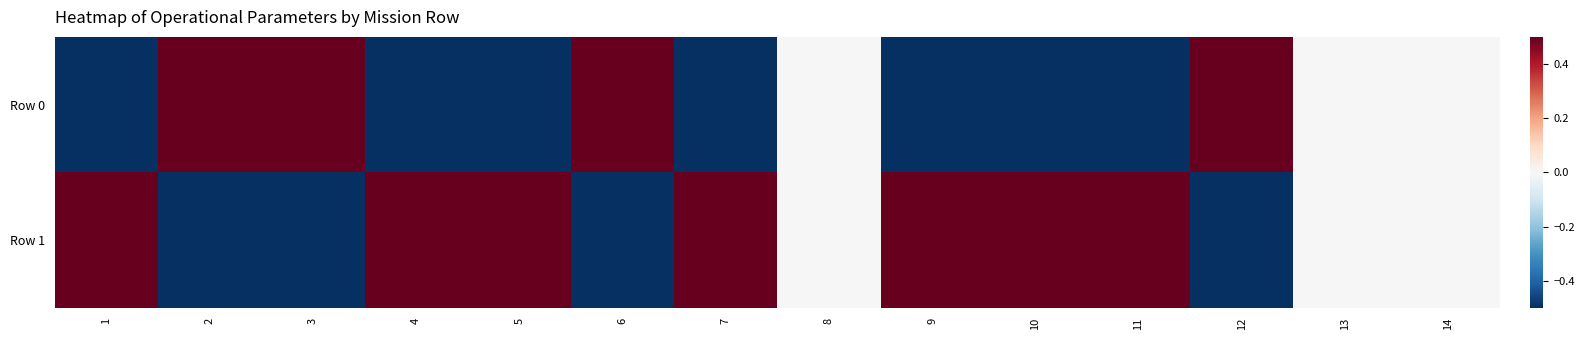

How many categories are shown in the chart?

14